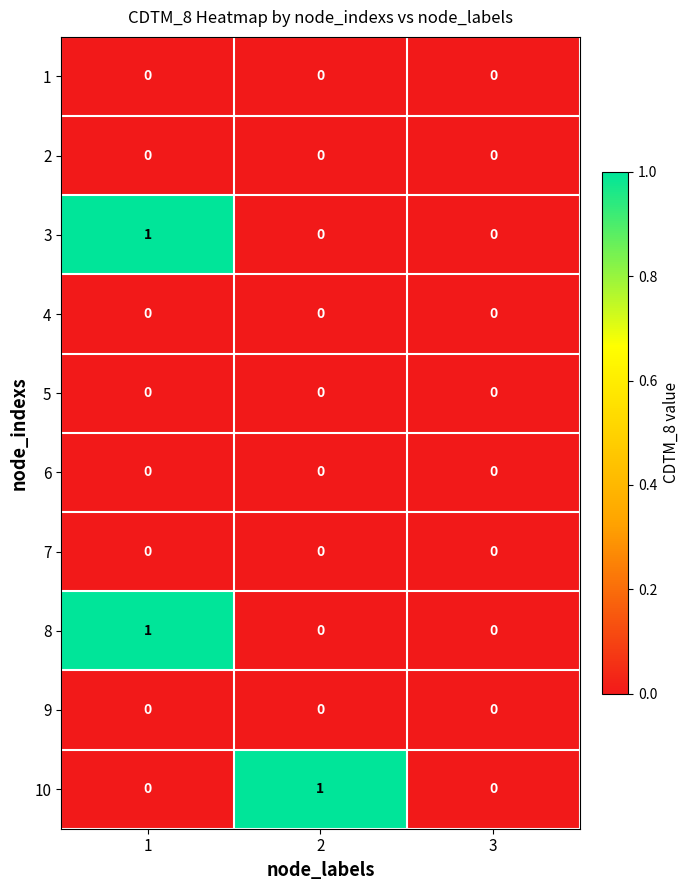

Is the value of 10 at 2 greater than the value of 9 at 3?

Yes